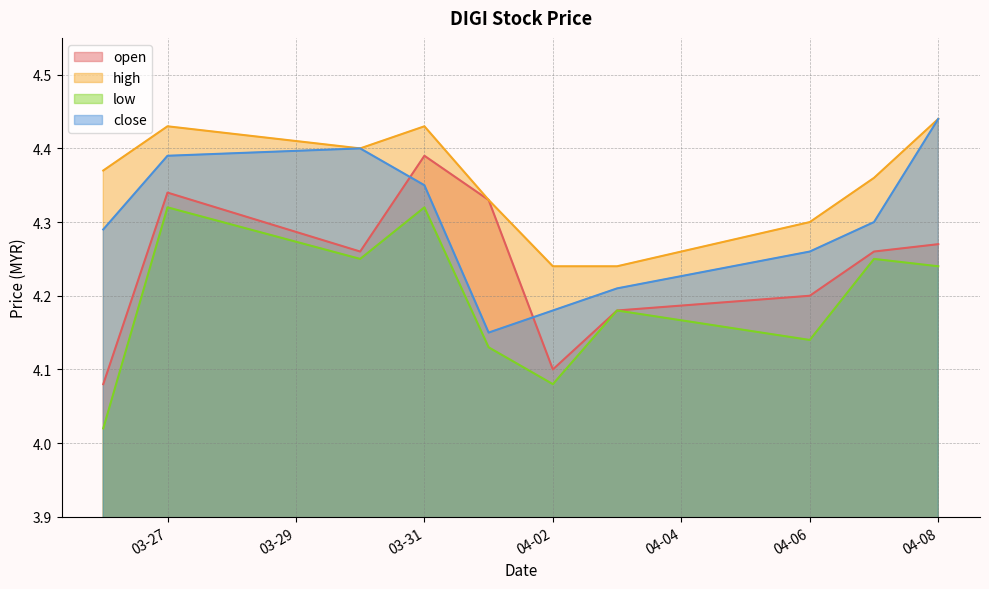

Which category has the lowest value in the open series?

2020-03-26